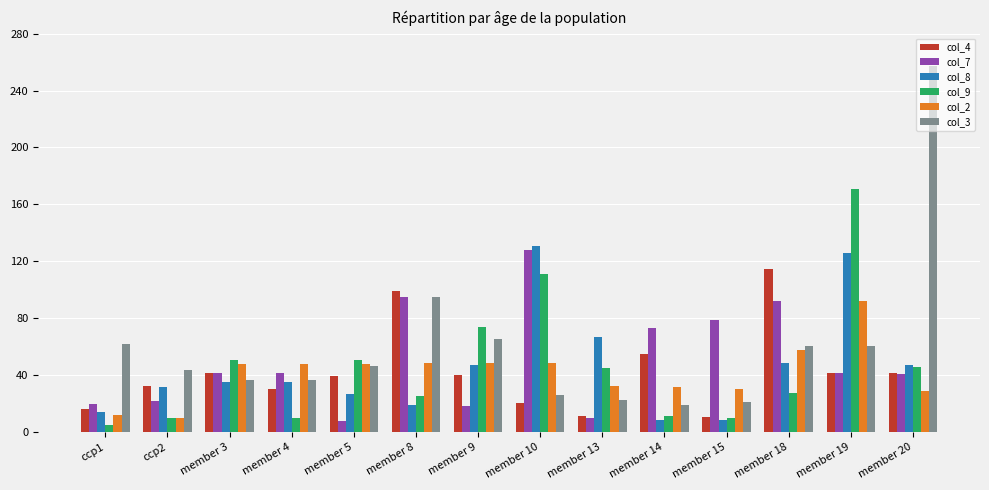

What is the average value of the col_4 series?

42.4